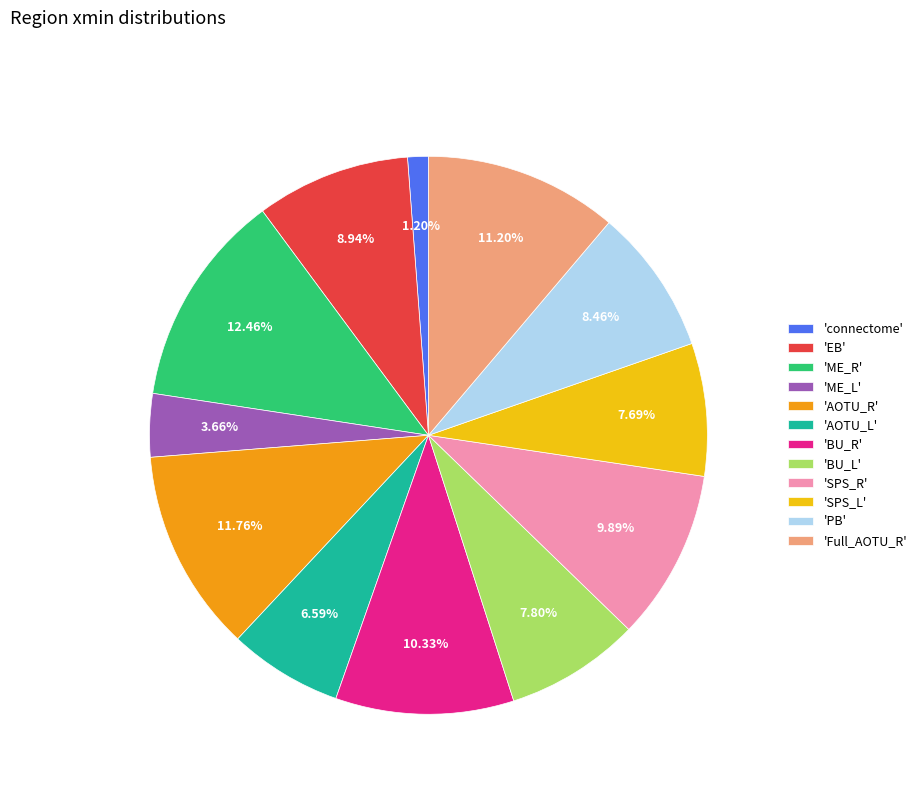

What is the largest slice in the pie chart?

'ME_R'